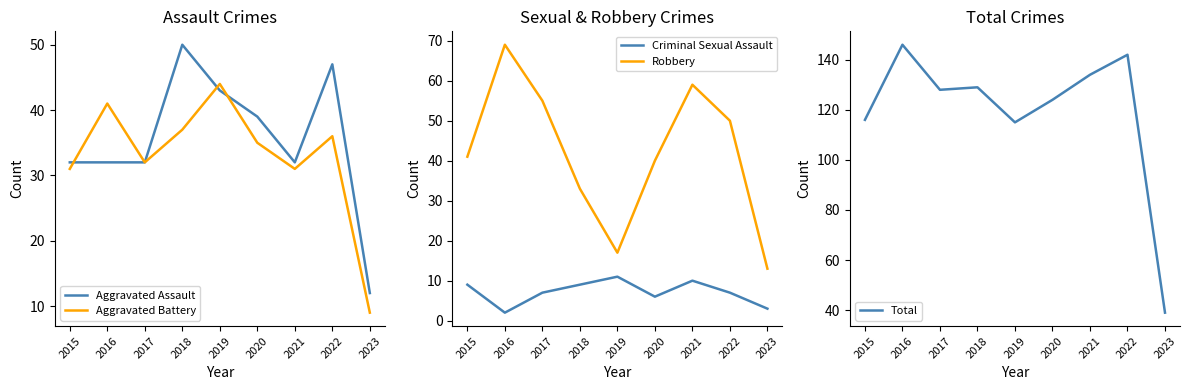

Where does the Total series first go above 128?

2016